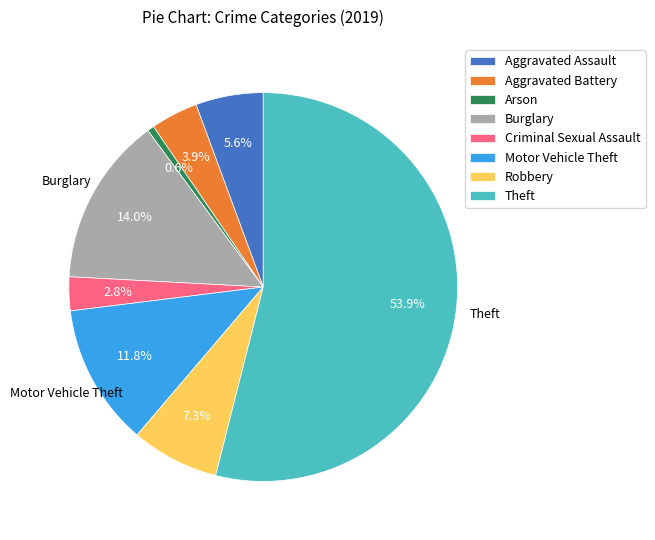

Rank the categories by value from highest to lowest.

Theft, Burglary, Motor Vehicle Theft, Robbery, Aggravated Assault, Aggravated Battery, Criminal Sexual Assault, Arson